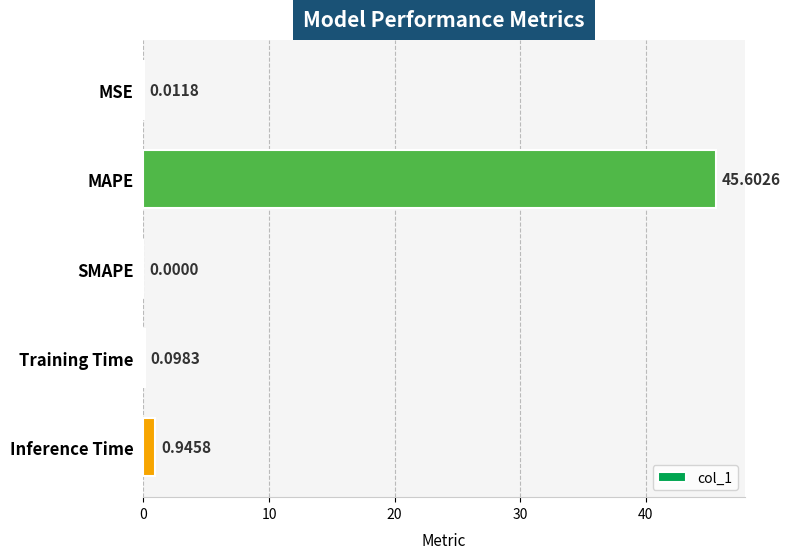

How many series are shown in this chart?

1